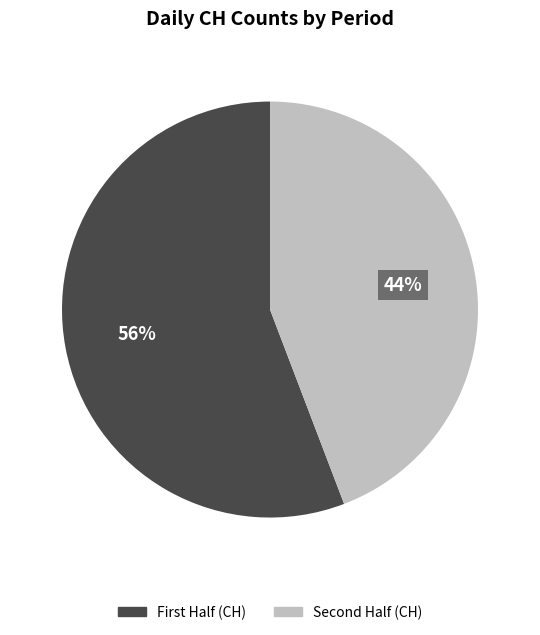

Does any single category account for the majority?

Yes